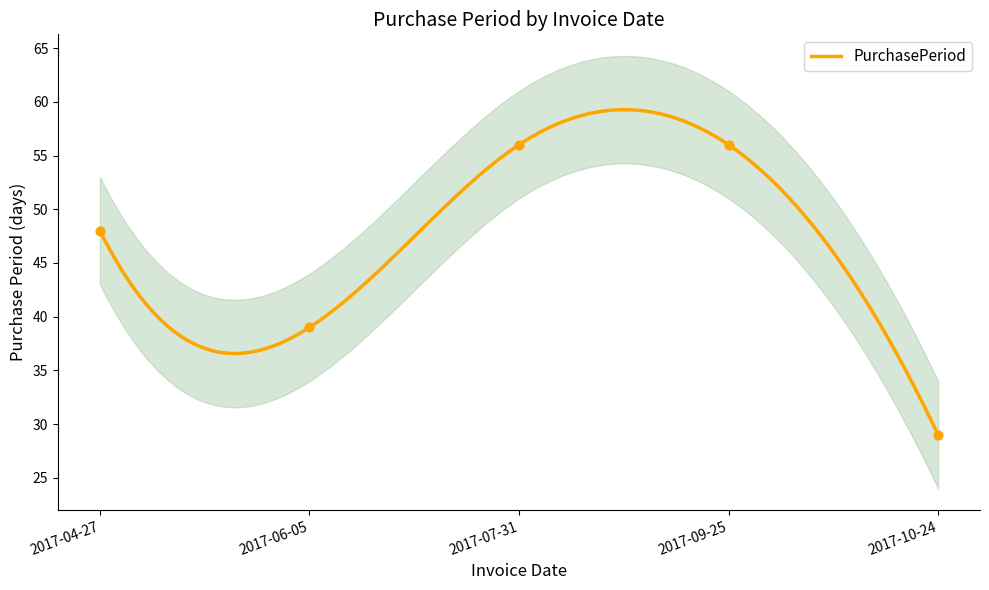

Between 2017-06-05 and 2017-09-25, which is larger?

2017-09-25